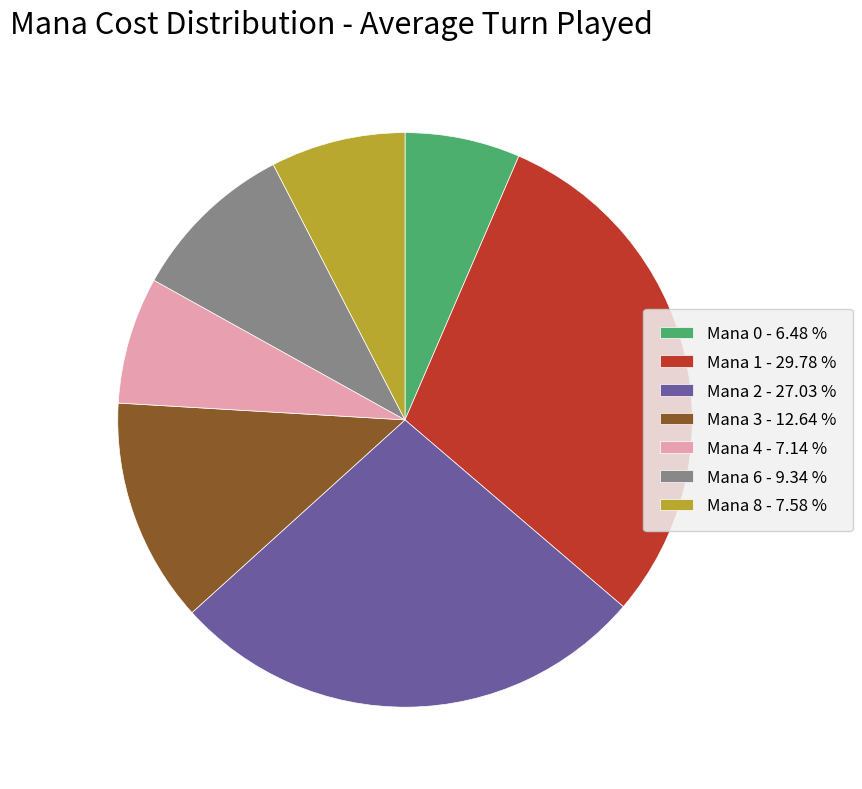

Does Mana 8 - 7.58 % represent more than half of the total?

No